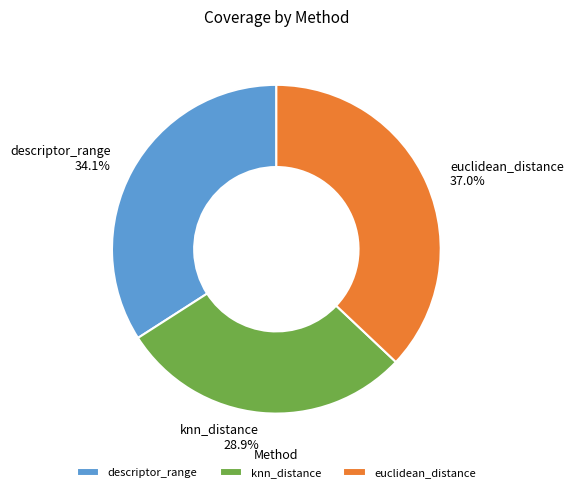

What is the largest slice in the pie chart?

euclidean_distance